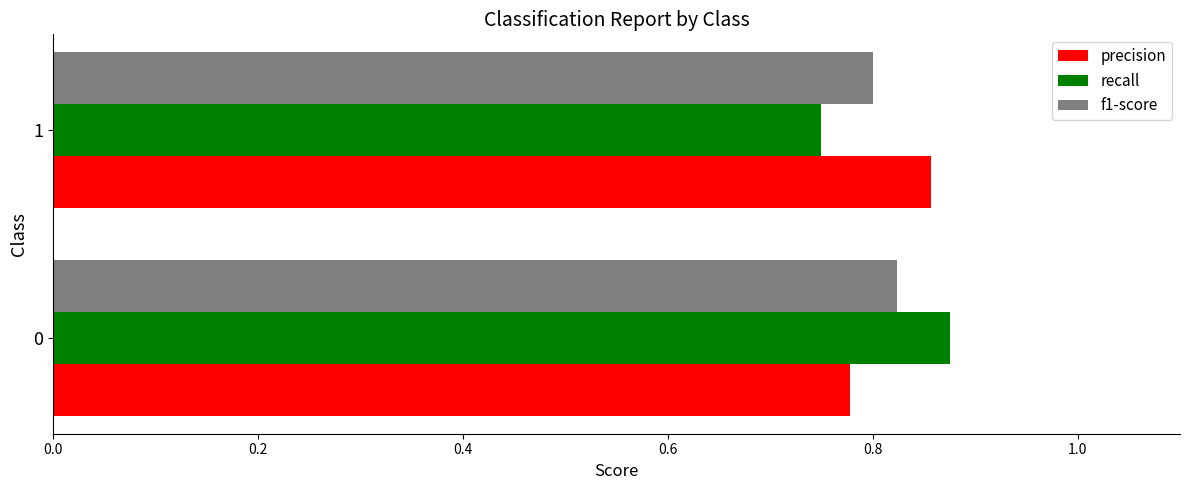

Rank the series at 1 from lowest to highest value.

recall, f1-score, precision